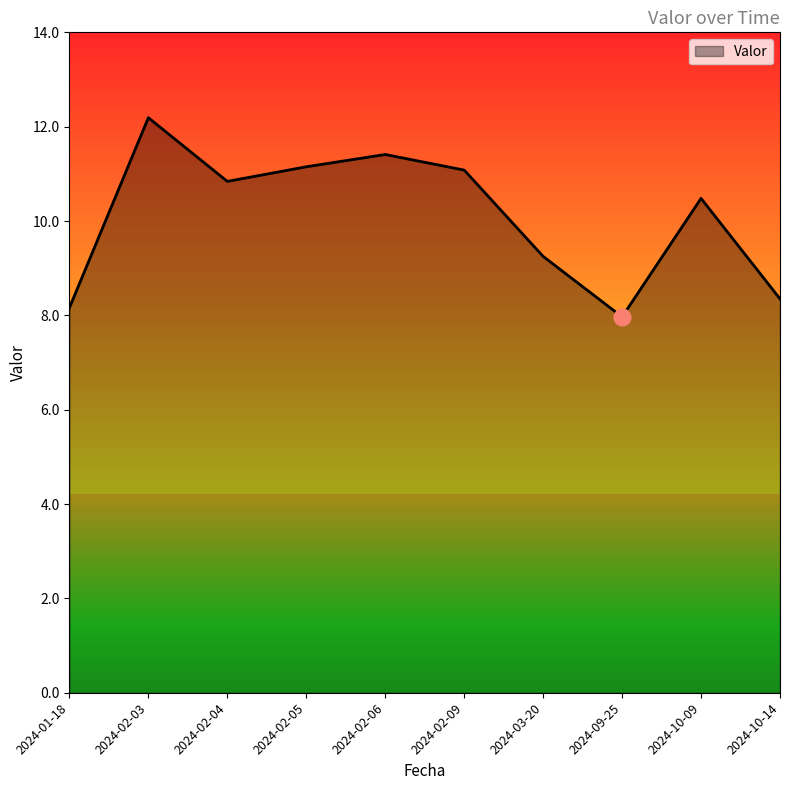

How many lines are shown in the chart?

1